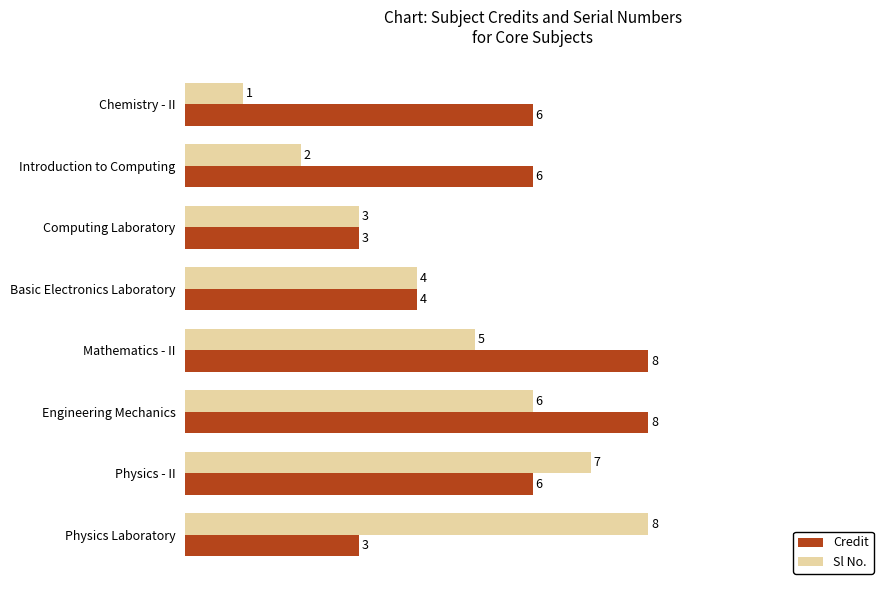

List the series in order of their overall mean, lowest first.

Sl No., Credit